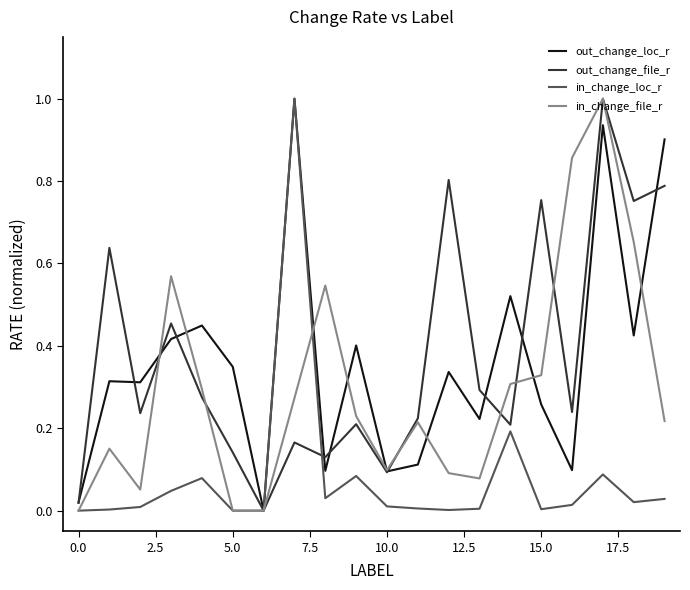

What is the maximum value shown in the chart?

1.0